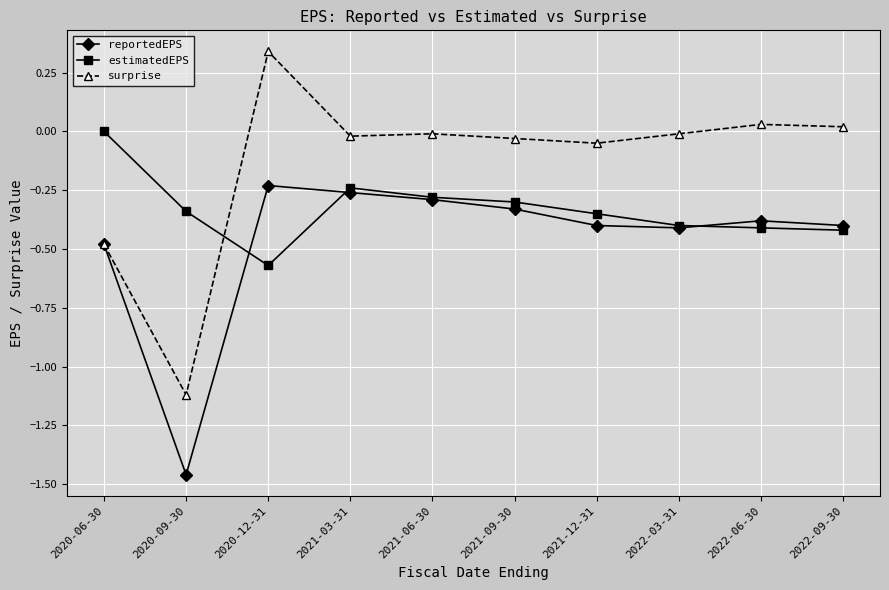

Which series changed the most between 2020-09-30 and 2022-06-30?

surprise